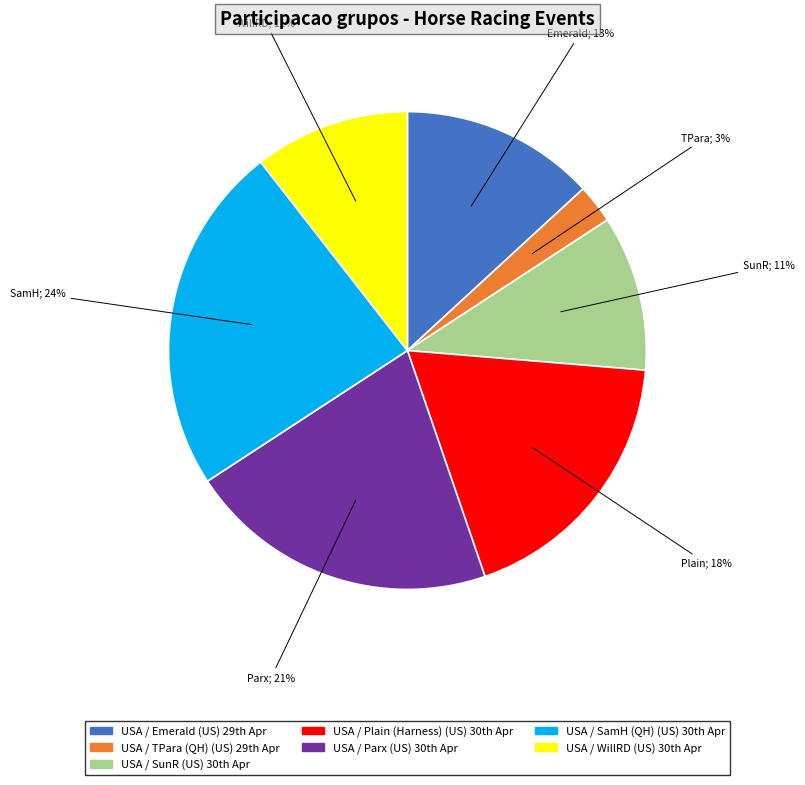

Does any single category account for the majority?

No